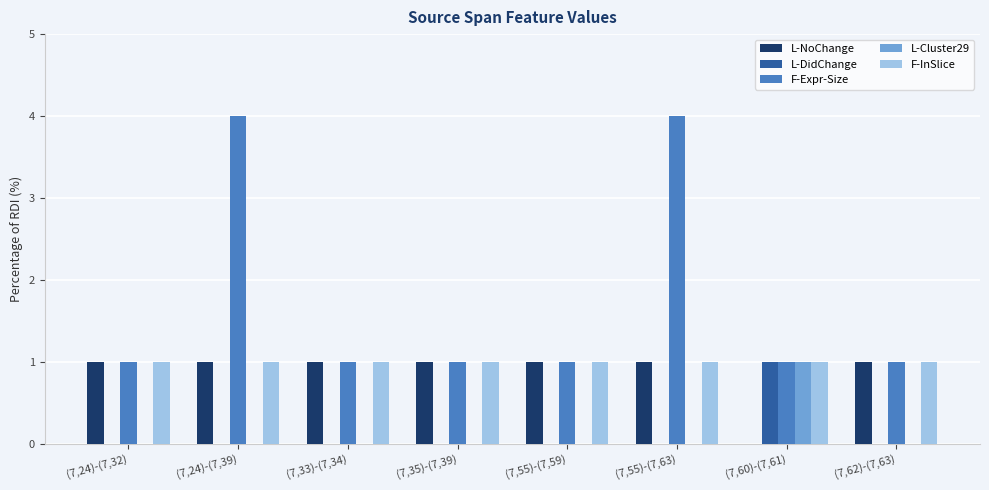

What is the sum of all F-InSlice values?

8